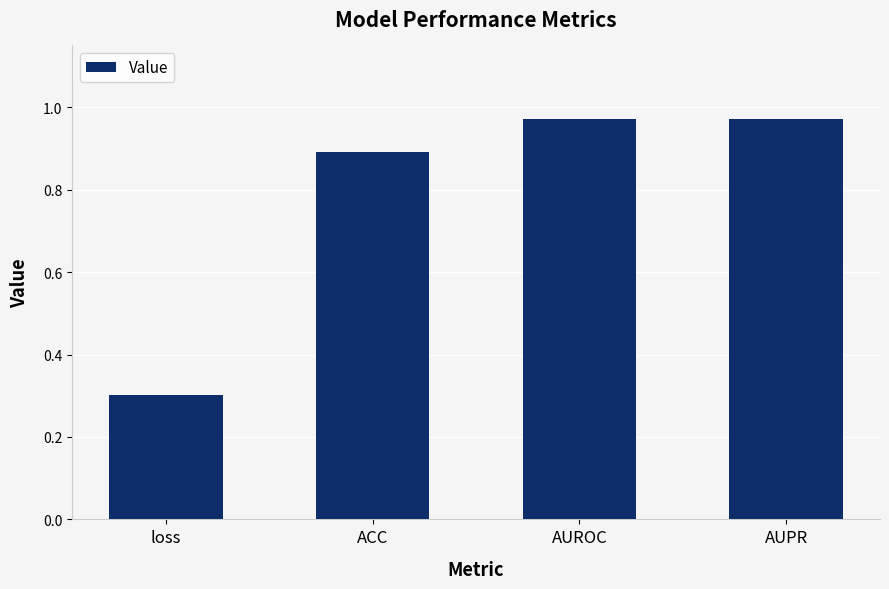

What is the change in value from loss to AUPR?

+0.7